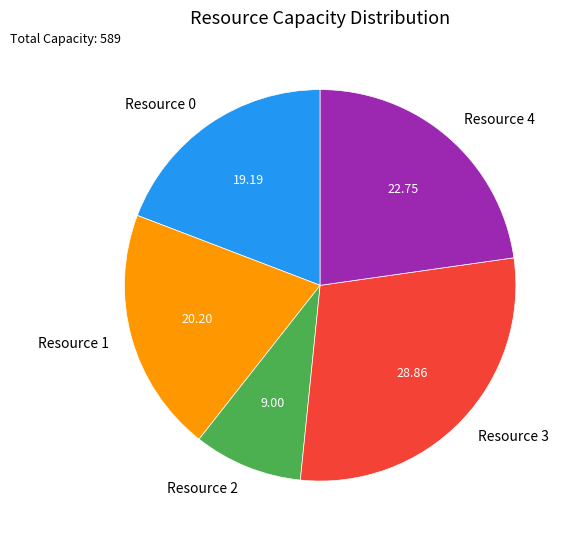

Does Resource 2 represent more than half of the total?

No